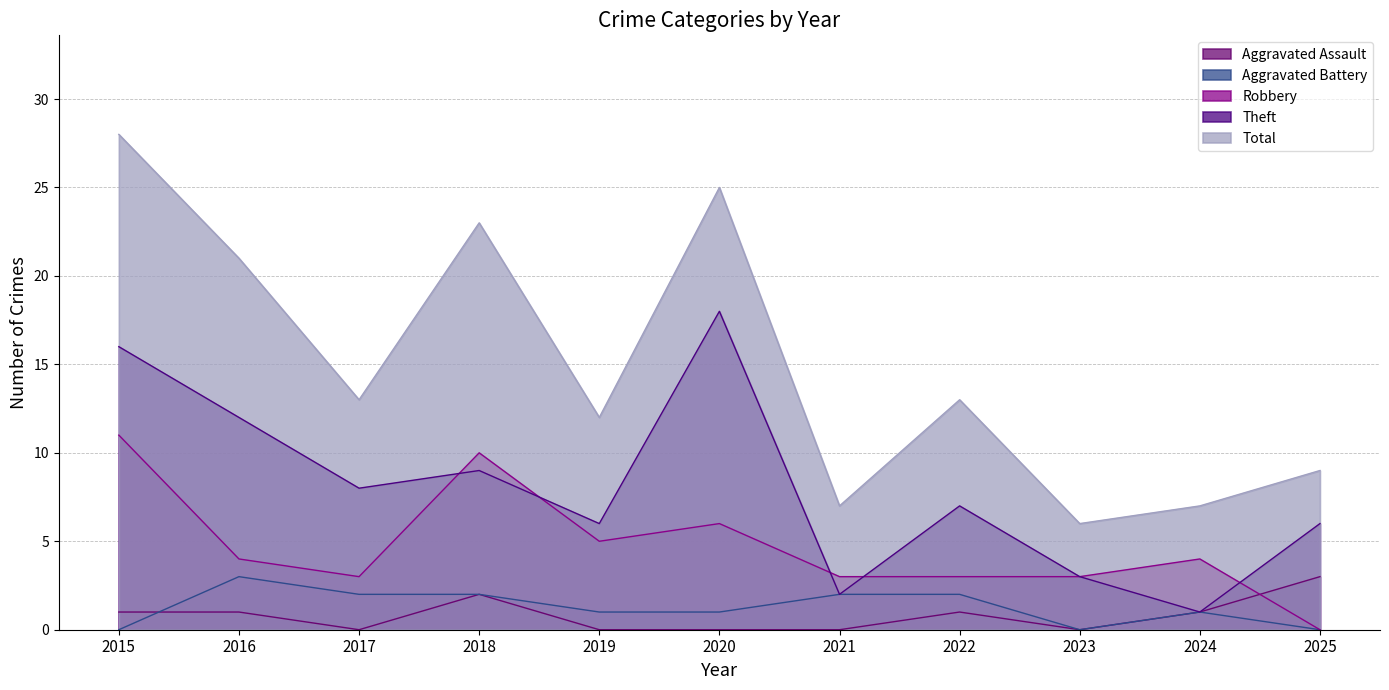

Where is the first local minimum for Total?

2017